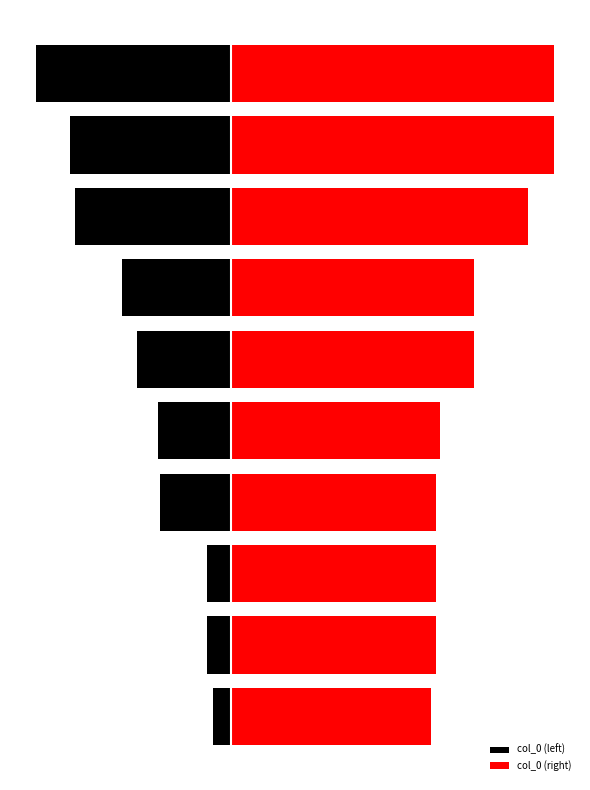

Rank the series by their maximum value, from highest to lowest.

col_0 (right), col_0 (left)